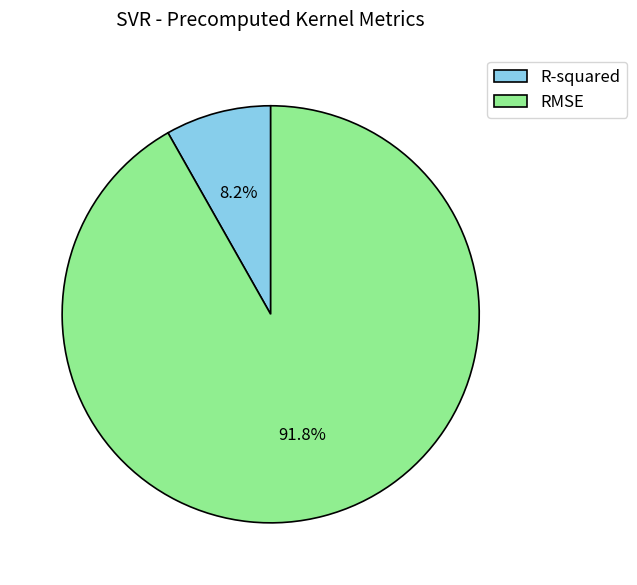

Does RMSE account for over 50% of the chart?

Yes